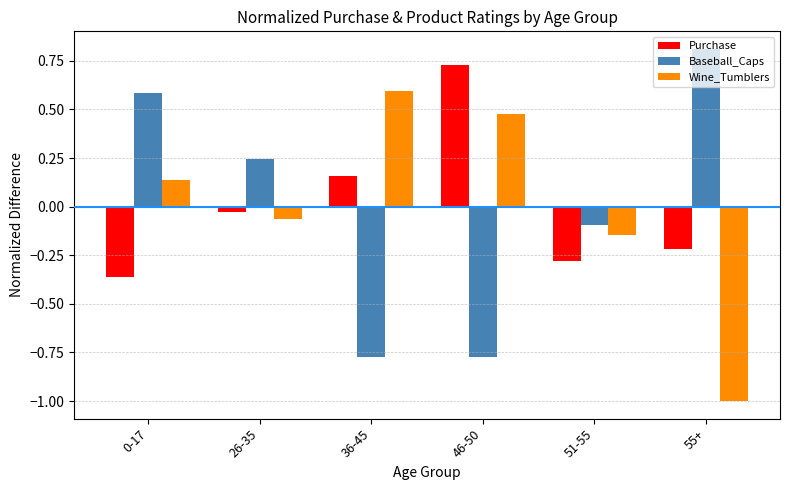

How many values in Wine_Tumblers are above zero?

3